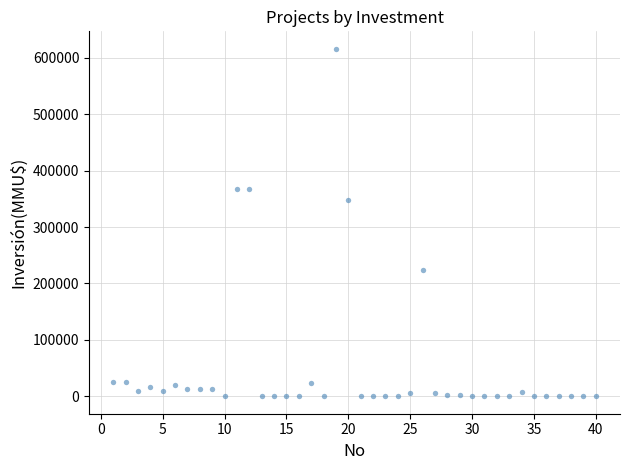

What is the range of X values (max minus min)?

39